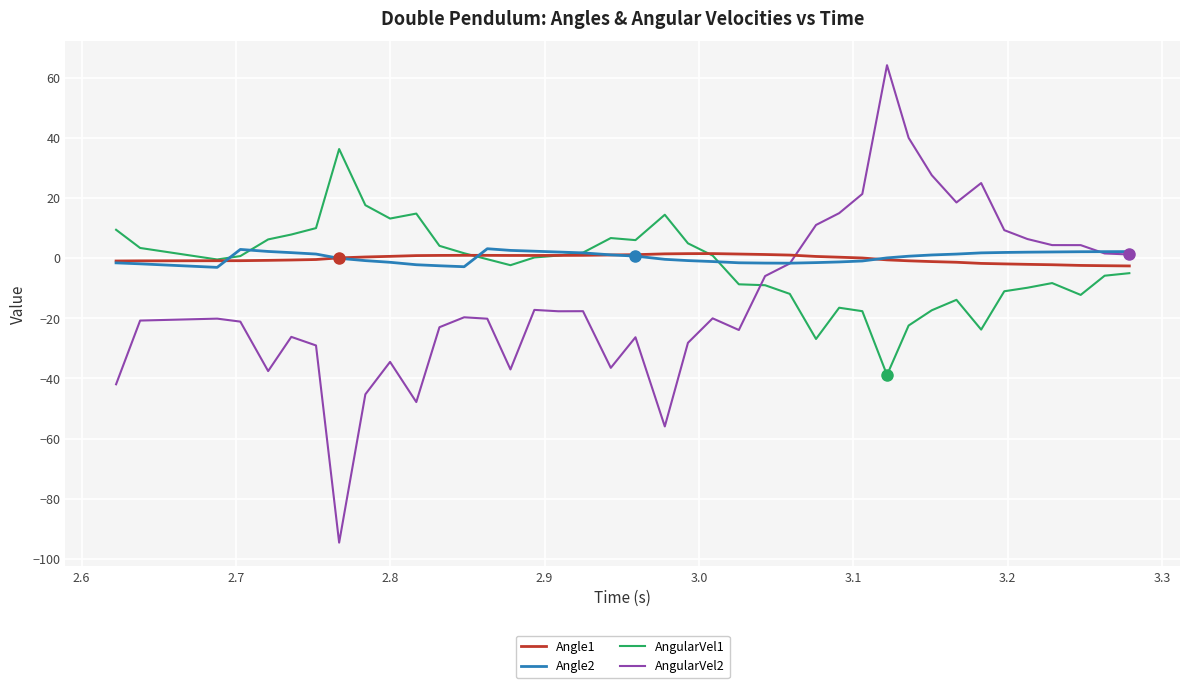

What is the minimum value for AngularVel1?

-38.9